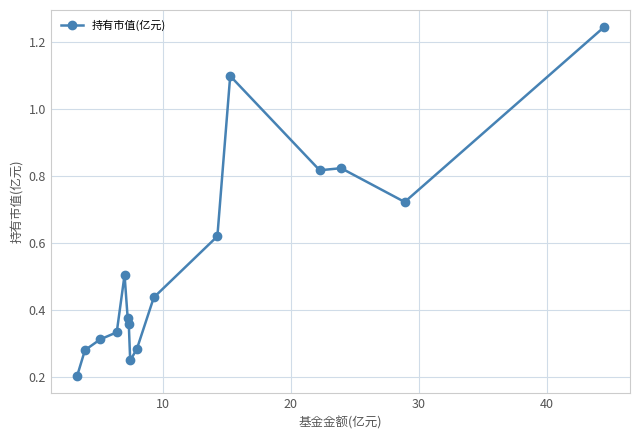

What is the difference between the maximum and minimum values?

1.0